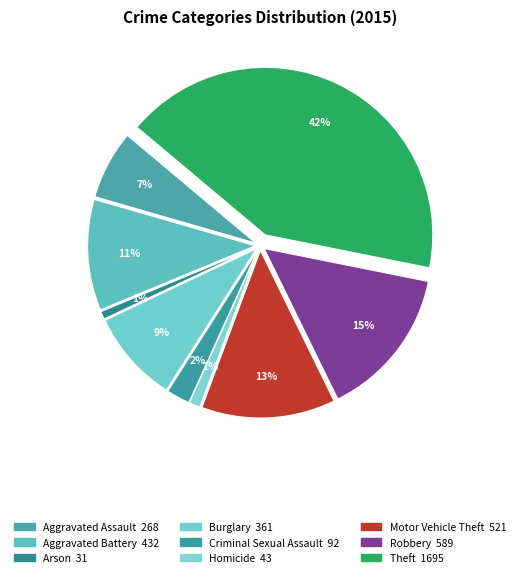

Rank the categories by value from lowest to highest.

Arson, Homicide, Criminal Sexual Assault, Aggravated Assault, Burglary, Aggravated Battery, Motor Vehicle Theft, Robbery, Theft